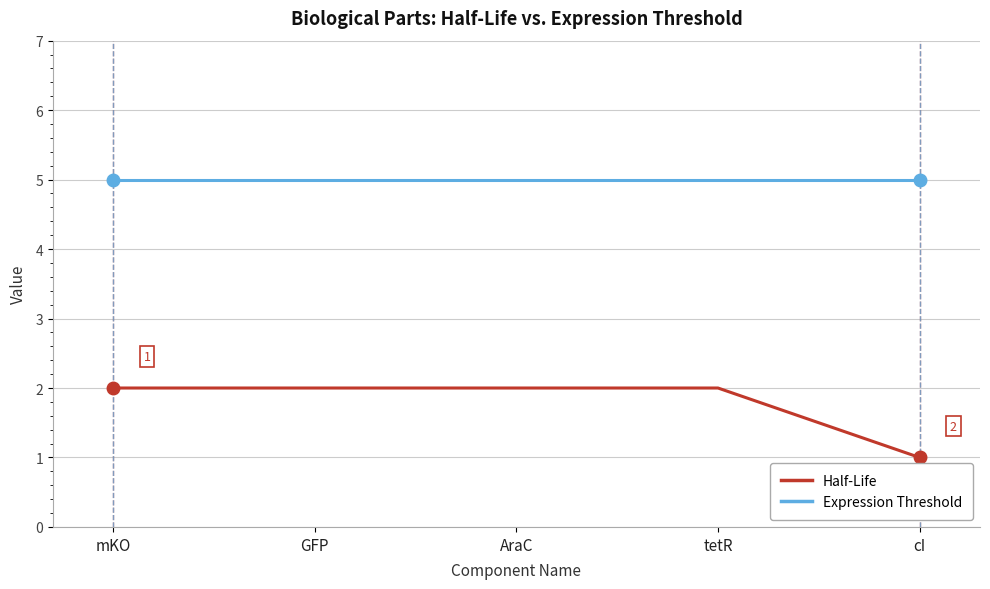

Reading left to right, what are all the values shown in this chart?

Half-Life: mKO=2	GFP=2	AraC=2	tetR=2	cI=1
Expression Threshold: mKO=5	GFP=5	AraC=5	tetR=5	cI=5